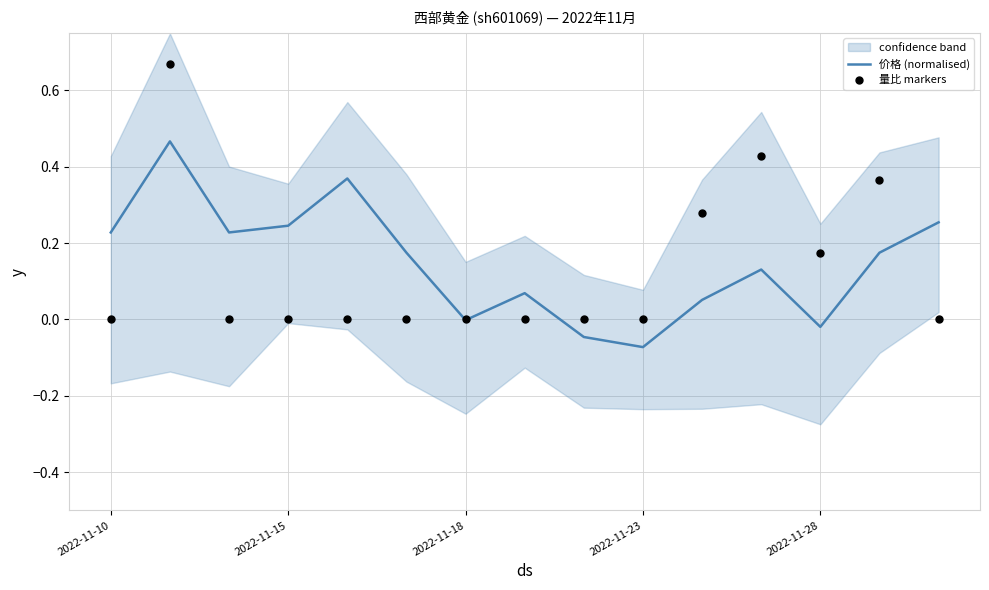

At how many categories does at least one series exceed 0?

12